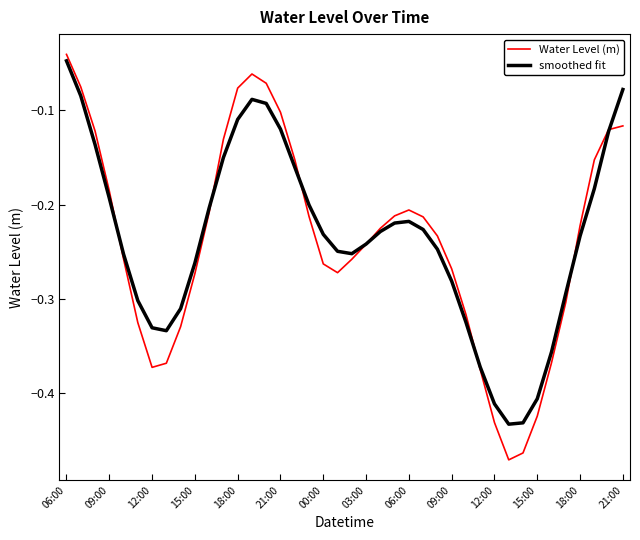

Which series ends up on top after the final intersection of Water Level (m) and smoothed fit?

smoothed fit